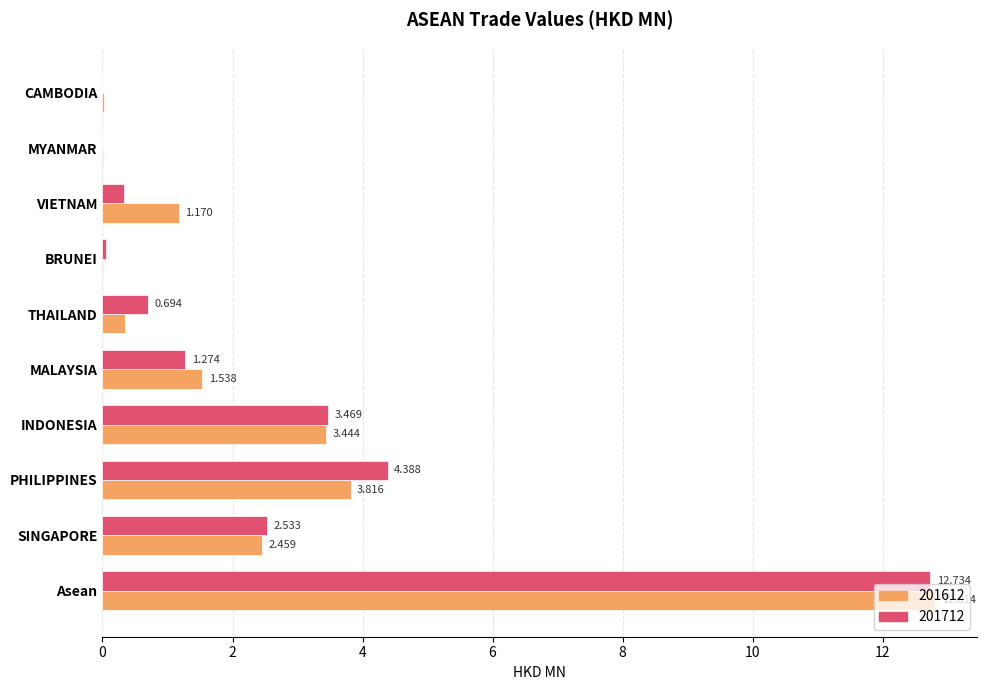

At which category is the sum across all series the highest?

Asean